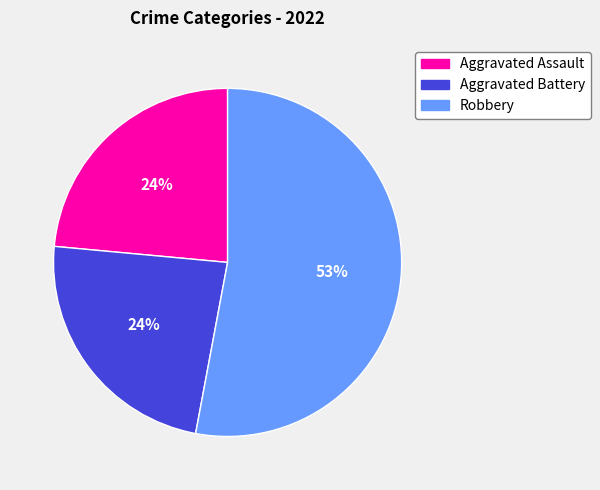

How many segments does this pie chart have?

3